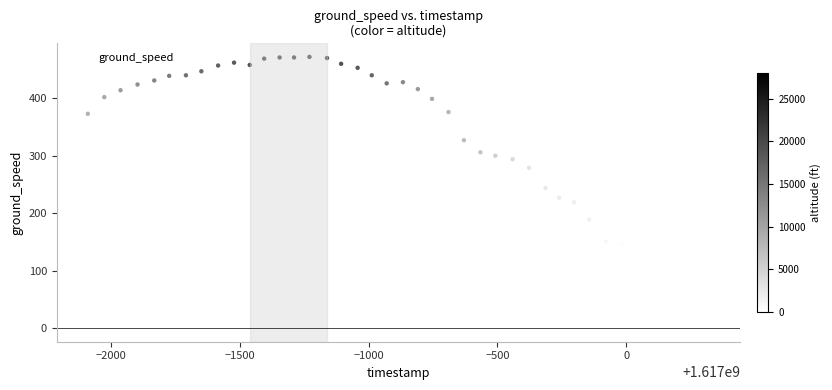

What is the range of Y values (max minus min)?

472